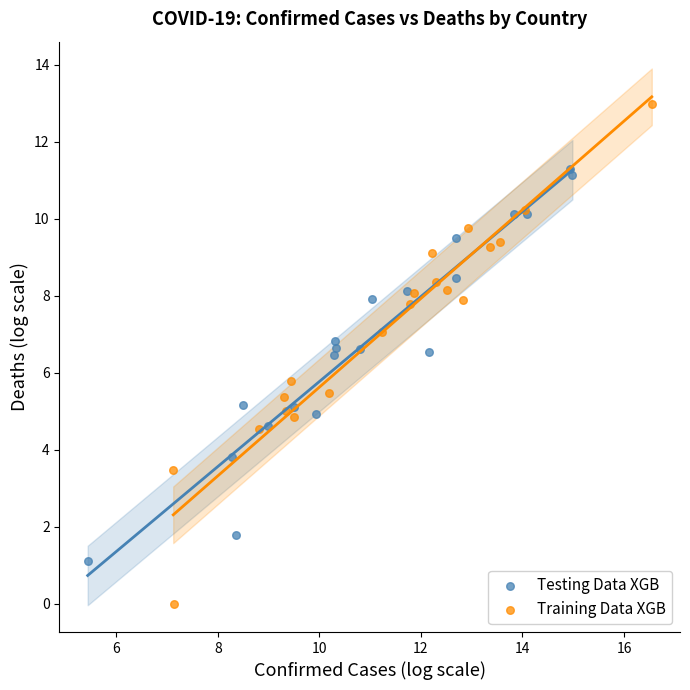

What are all the series names shown in the legend?

Testing Data XGB, Training Data XGB